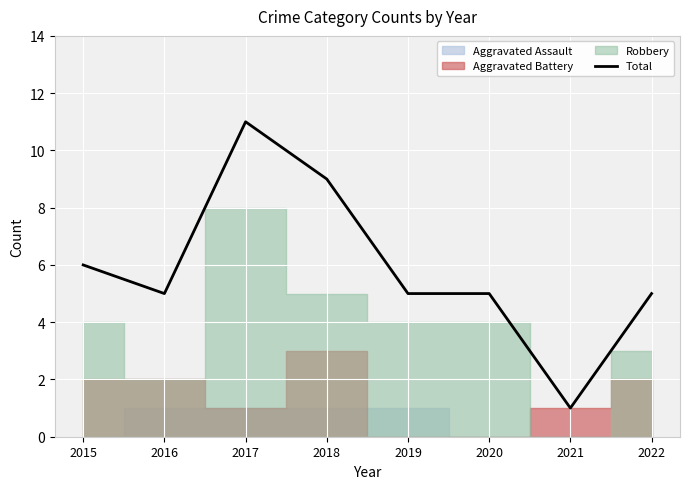

Approximately how many times larger is the value at 2016 compared to 2018?

0.6